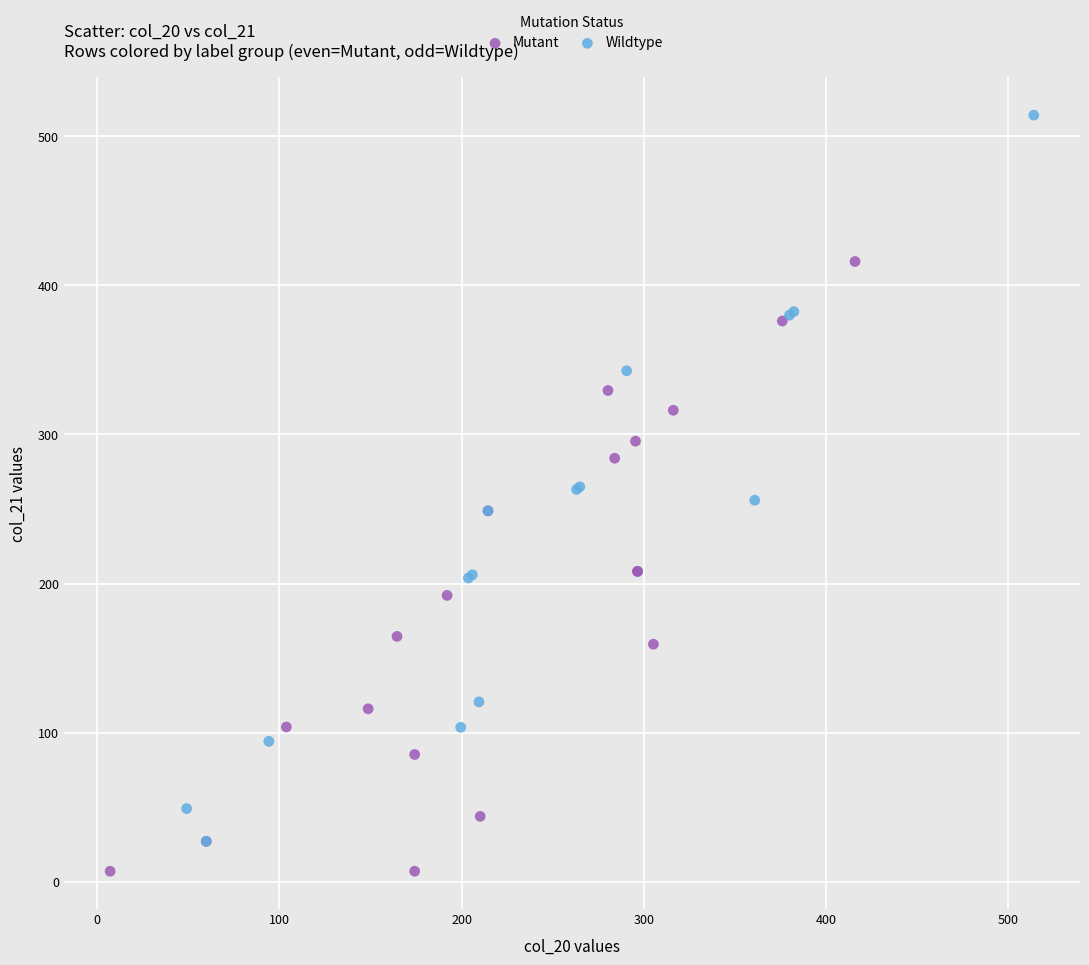

Which series has the largest Y range (max minus min)?

Wildtype